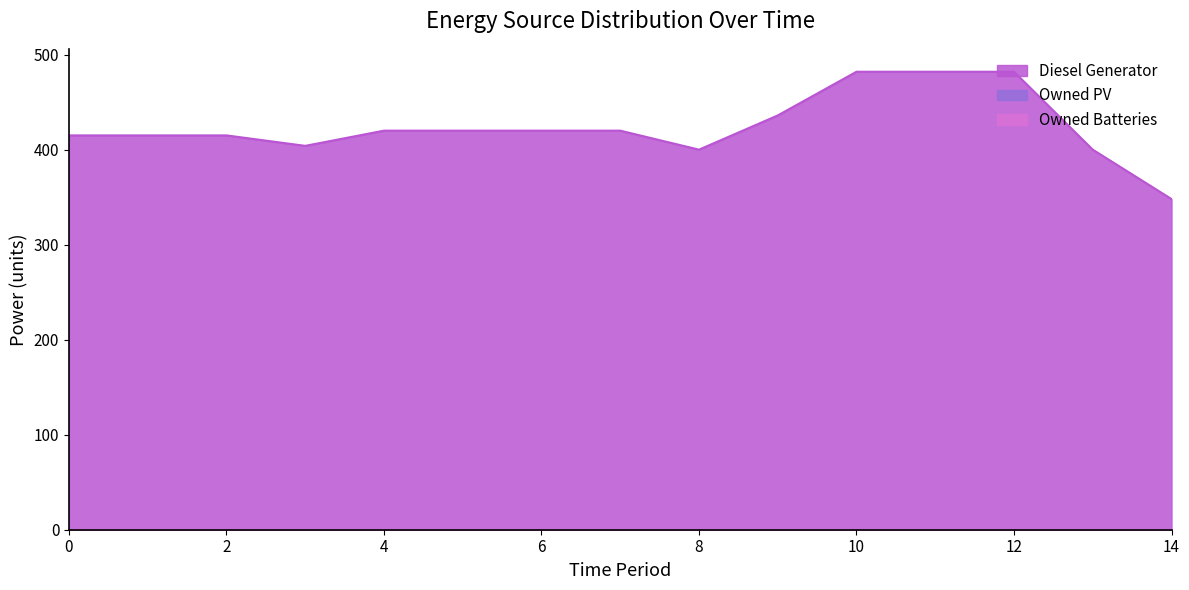

Reading left to right, what are all the values shown in this chart?

Diesel Generator: 415	415	415	404	420	420	420	420	400	436	482	482	482	400	348
Owned PV: 0	0	0	0	0	0	0	0	0	0	0	0	0	0	0
Owned Batteries: 0	0	0	0	0	0	0	0	0	0	0	0	0	0	0